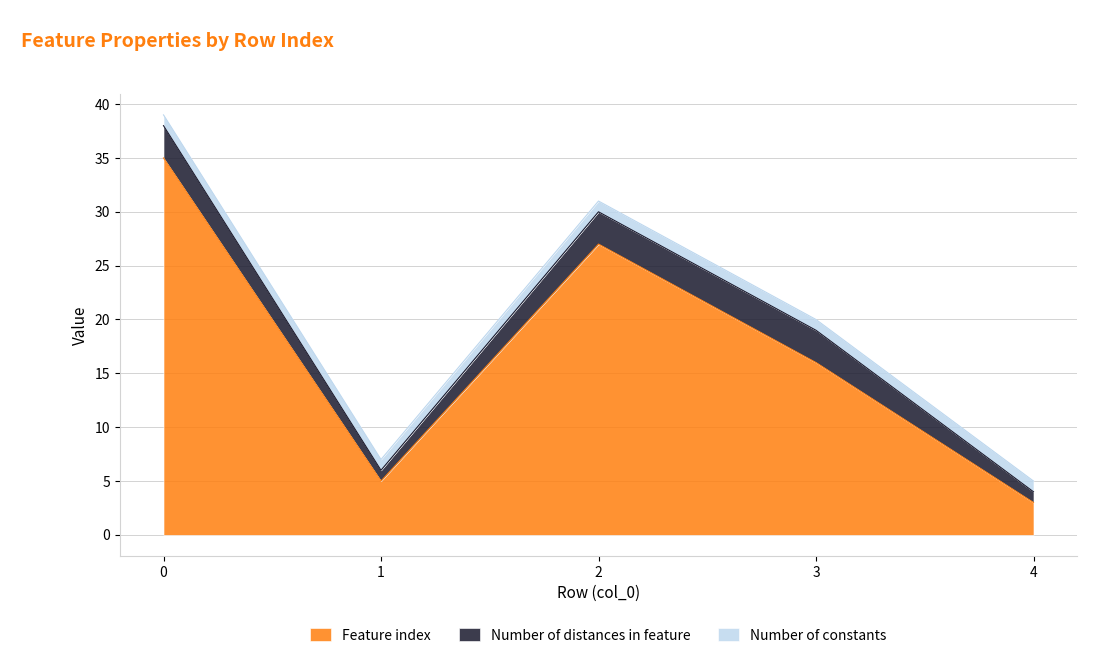

Count the number of data series in this chart.

3